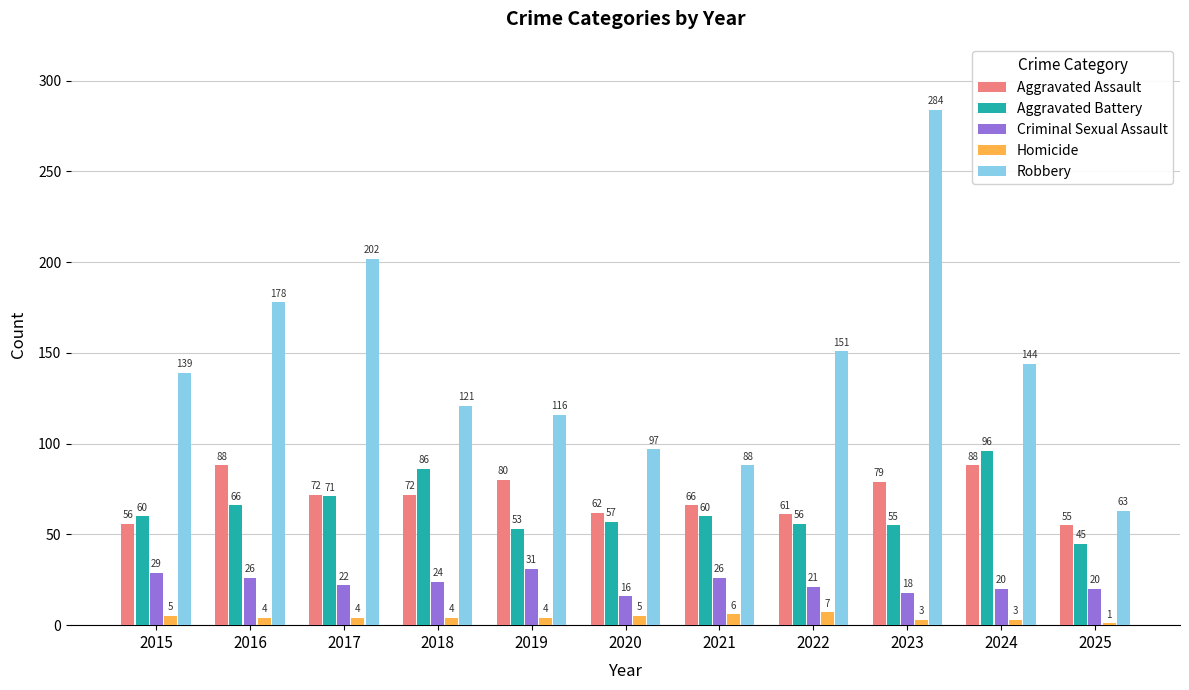

Is it true that Aggravated Battery equals 31 at 2018?

False